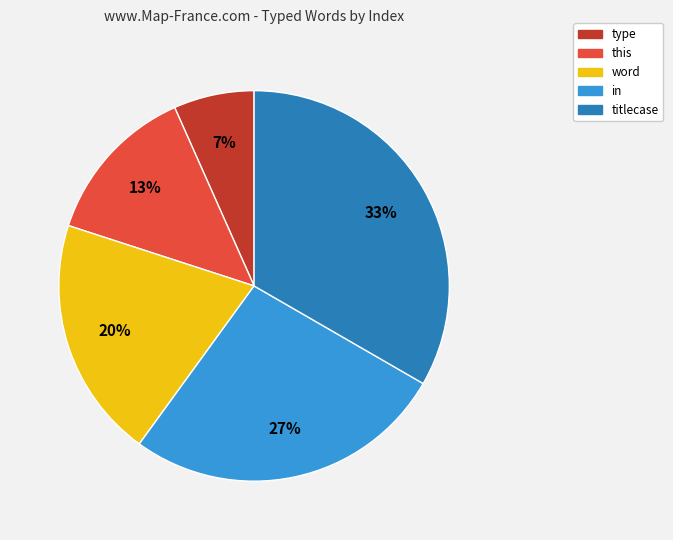

Which has a higher value, this or titlecase?

titlecase